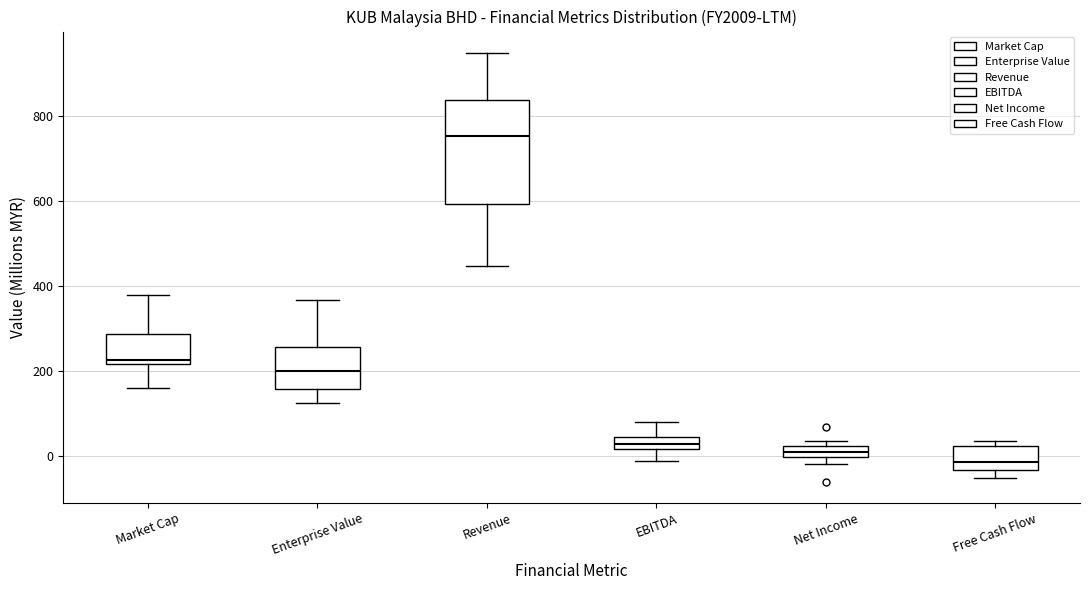

Where does the lower whisker of the box for Free Cash Flow end on the y-axis? The values are not printed on the chart, so give them approximately, as read against the axis.

-60